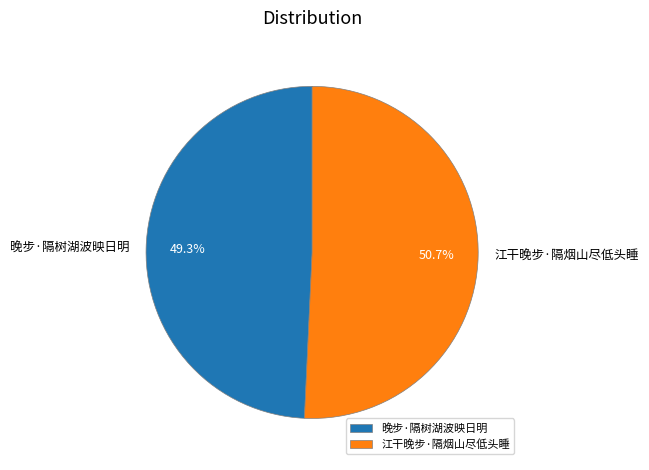

What is the total percentage of 晚步·隔树湖波映日明 and 江干晚步·隔烟山尽低头睡?

100.0%